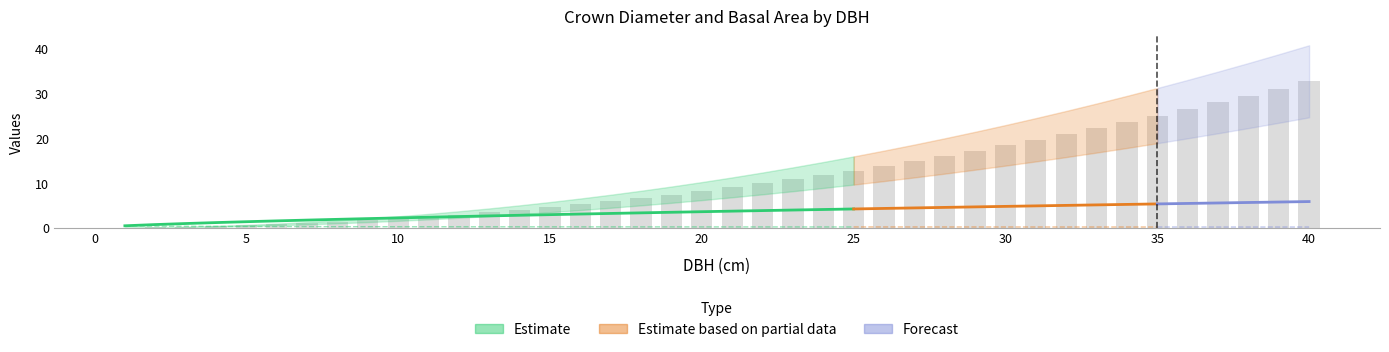

Read the crown diameter with non linear regression value at 5.

1.5